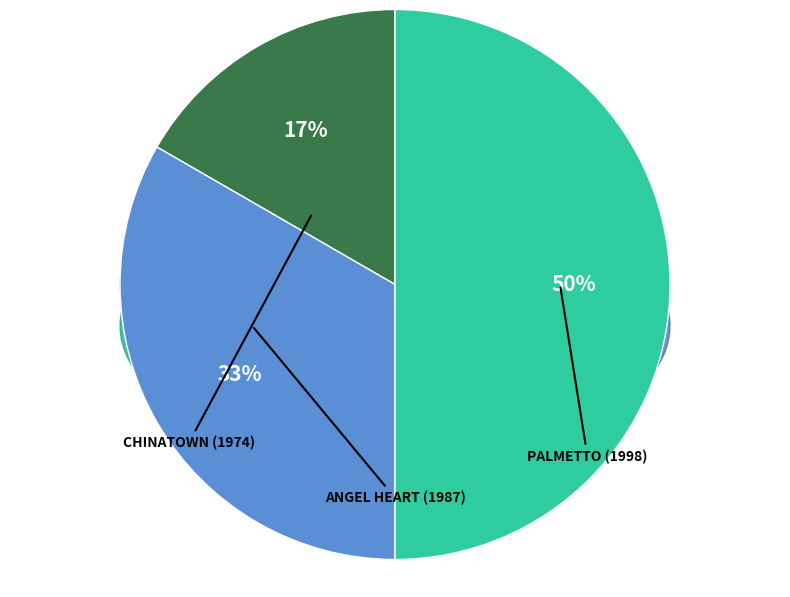

To the nearest percent, what is the difference between the largest and smallest slice percentages?

33%